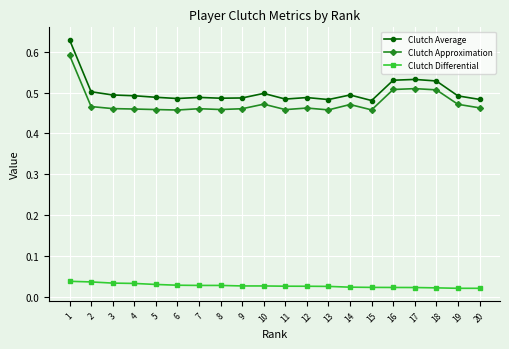

How many Clutch Average values are between 0 and 1?

20